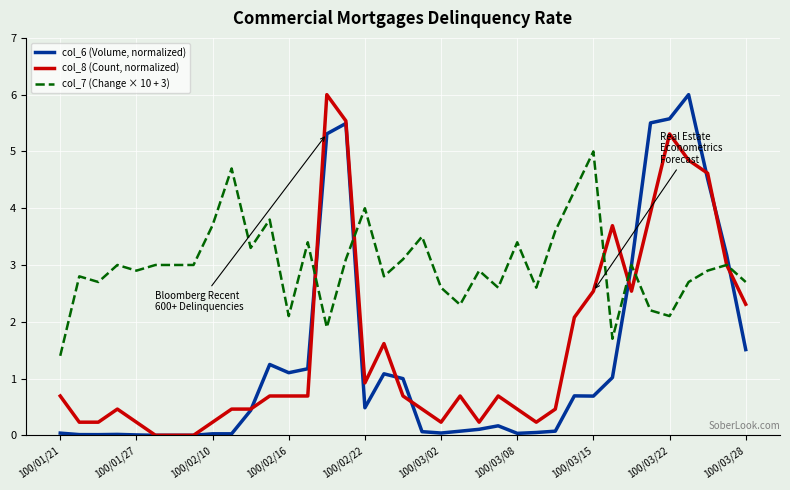

What is the greatest value displayed?

6.0